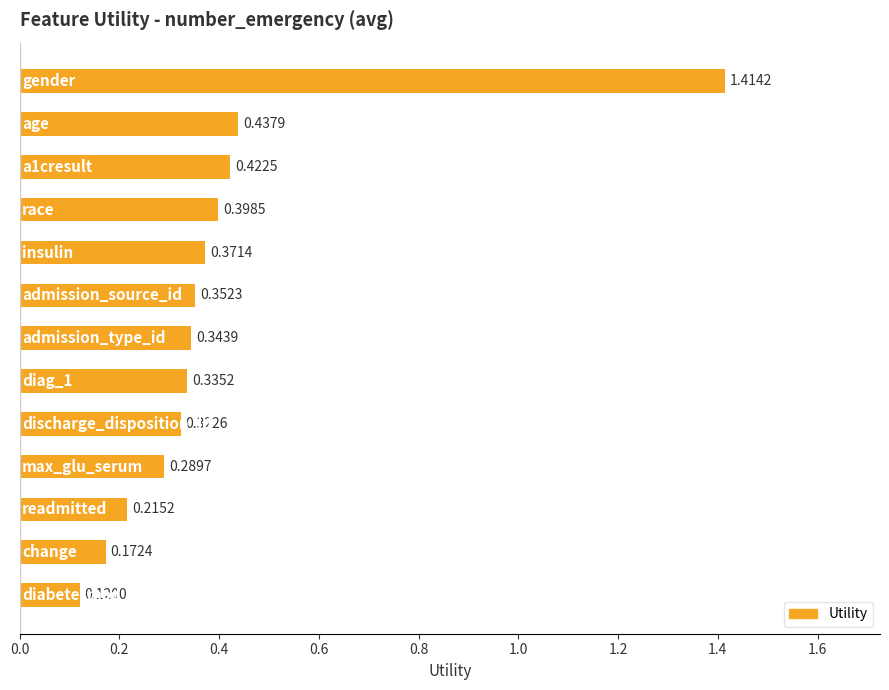

What is the difference between the maximum and minimum values?

1.3